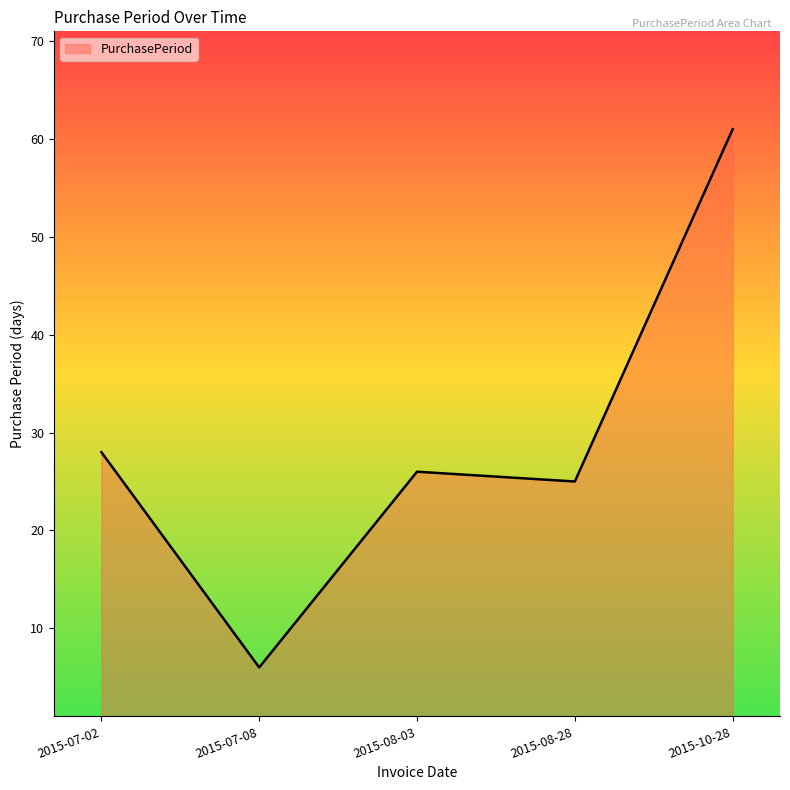

True or false: there are more than 1 points higher than both neighbors.

False